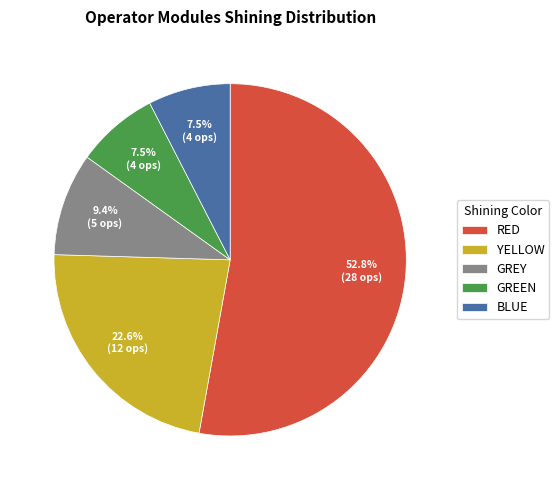

What portion of the pie excludes GREY?

90.6%